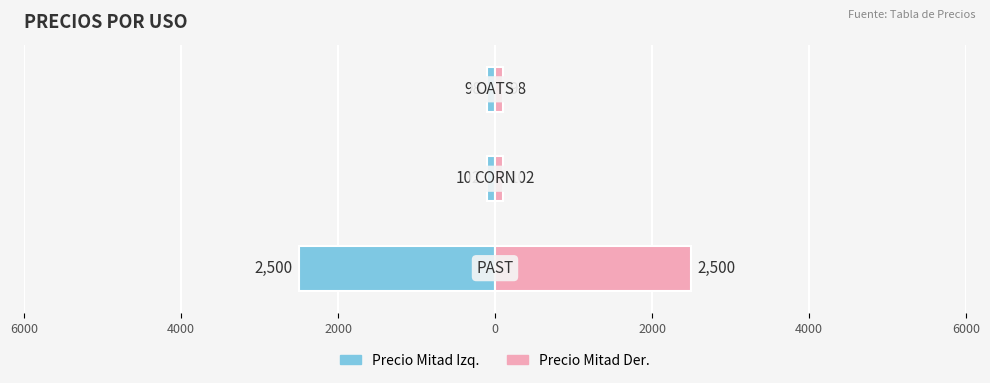

At how many categories does at least one series exceed -1179?

3